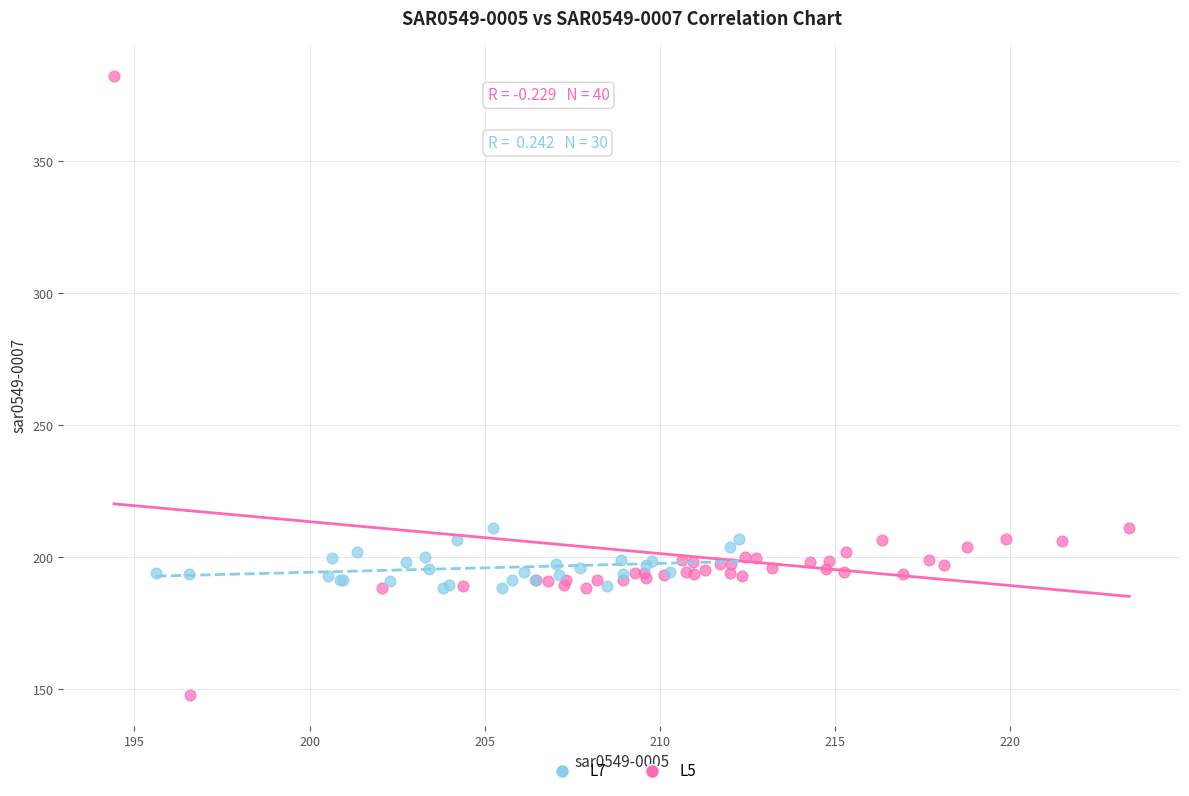

Which series has the widest spread of Y values?

L5